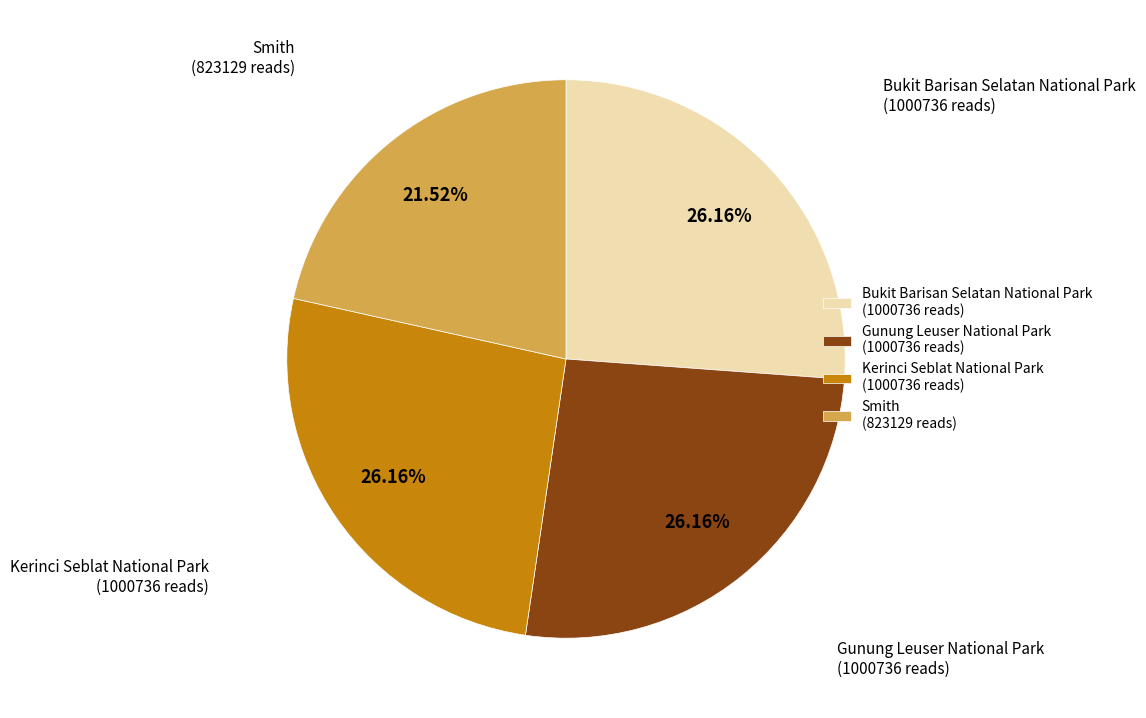

What percentage is the Smith slice, to the nearest percent?

22%